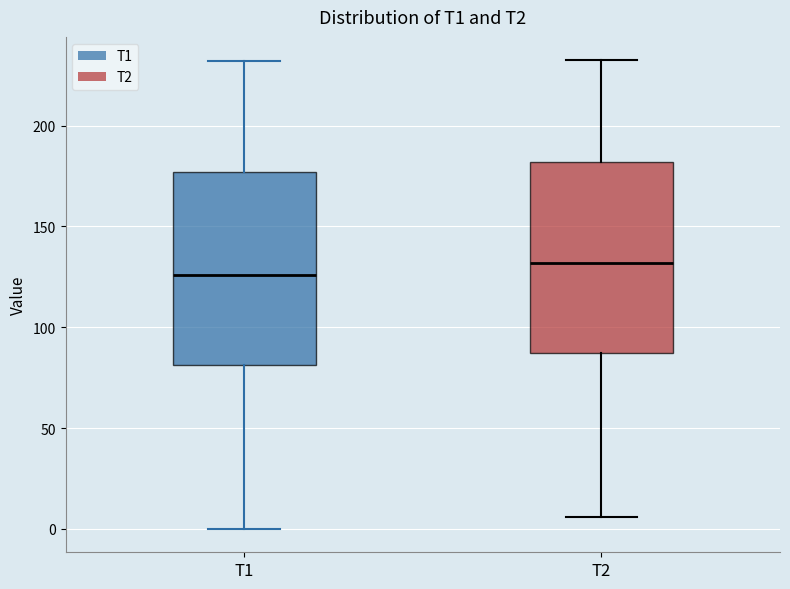

Reading left to right, transcribe this box plot: for each box, give where its median line is, the range the box spans, and where its two whiskers end, as read against the y-axis. The values are not printed on the chart, so give them approximately, as read against the axis.

T1: median 125, box 80 to 175, whiskers 0 to 230
T2: median 130, box 85 to 180, whiskers 5 to 230